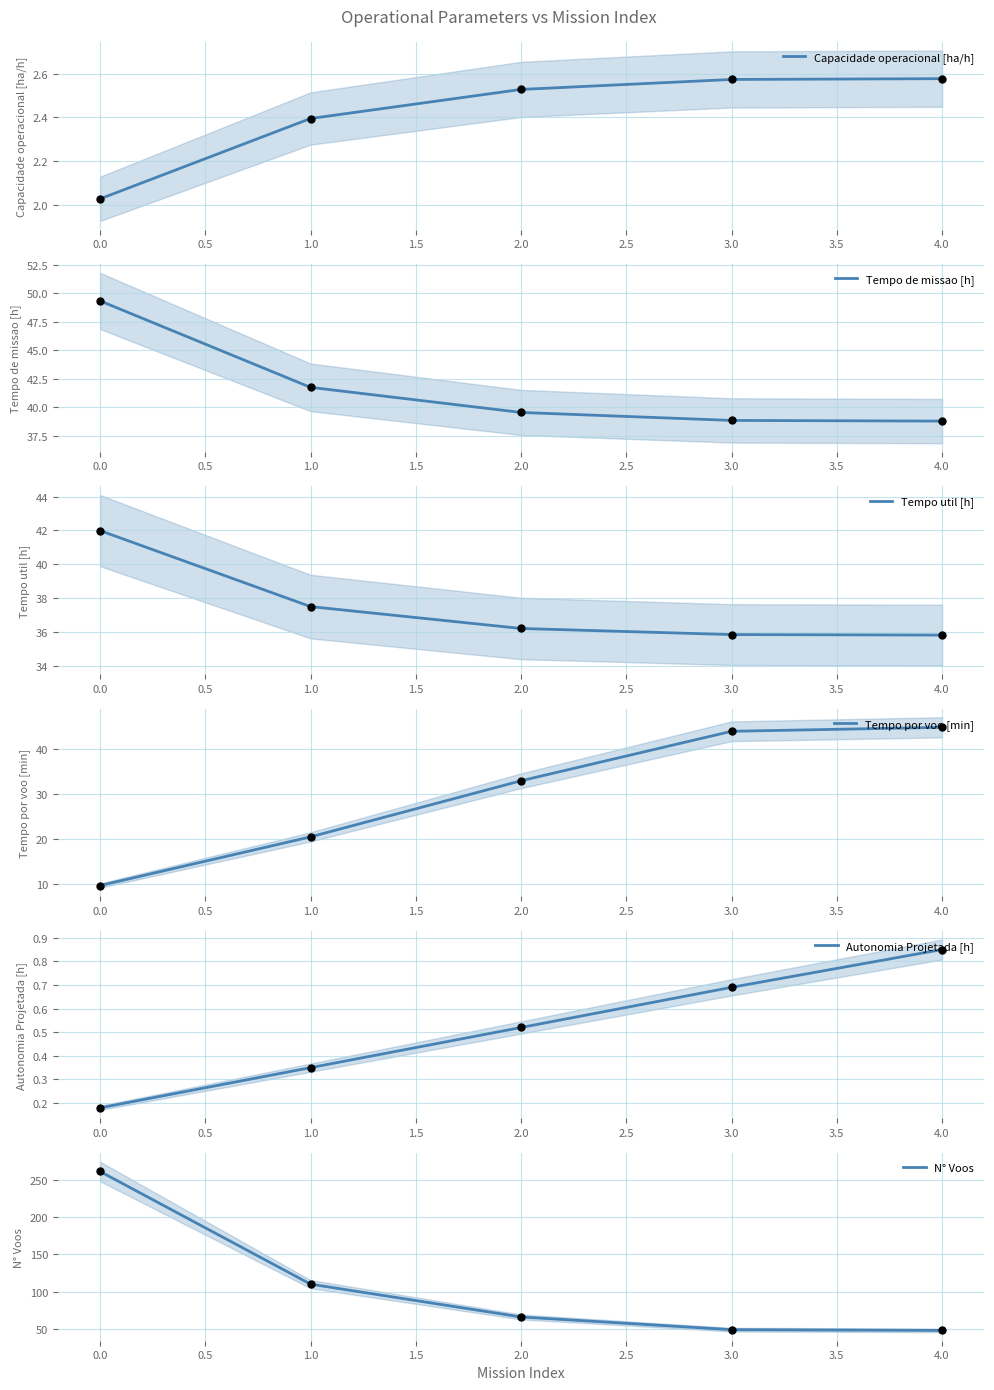

What are all the series names shown in the legend?

Capacidade operacional [ha/h], Tempo de missao [h], Tempo util [h], Tempo por voo [min], Autonomia Projetada [h], N° Voos